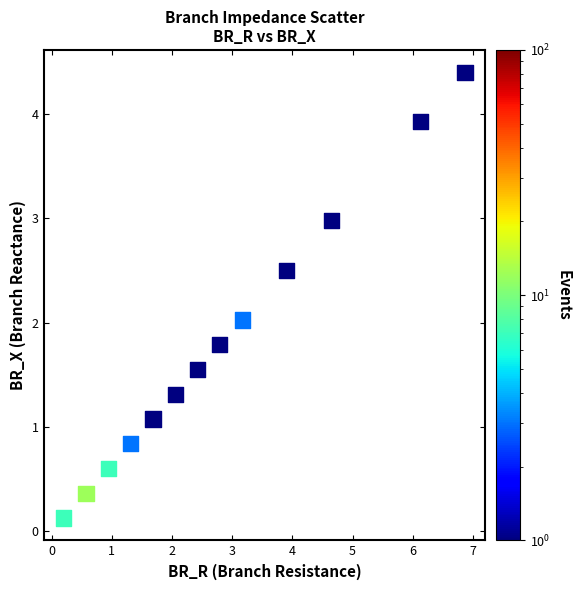

What is the range of Y values (max minus min)?

4.3